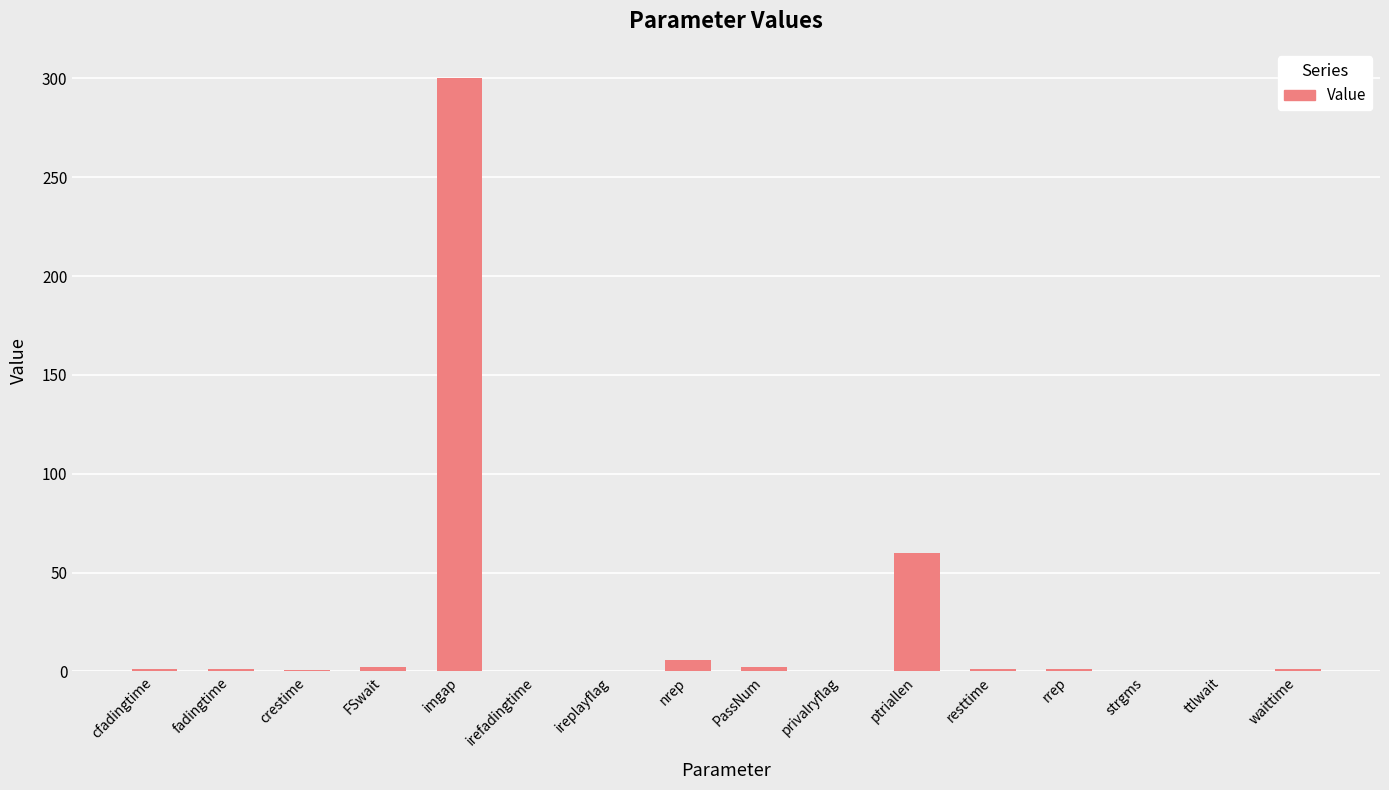

What is the sum of all values?

375.7